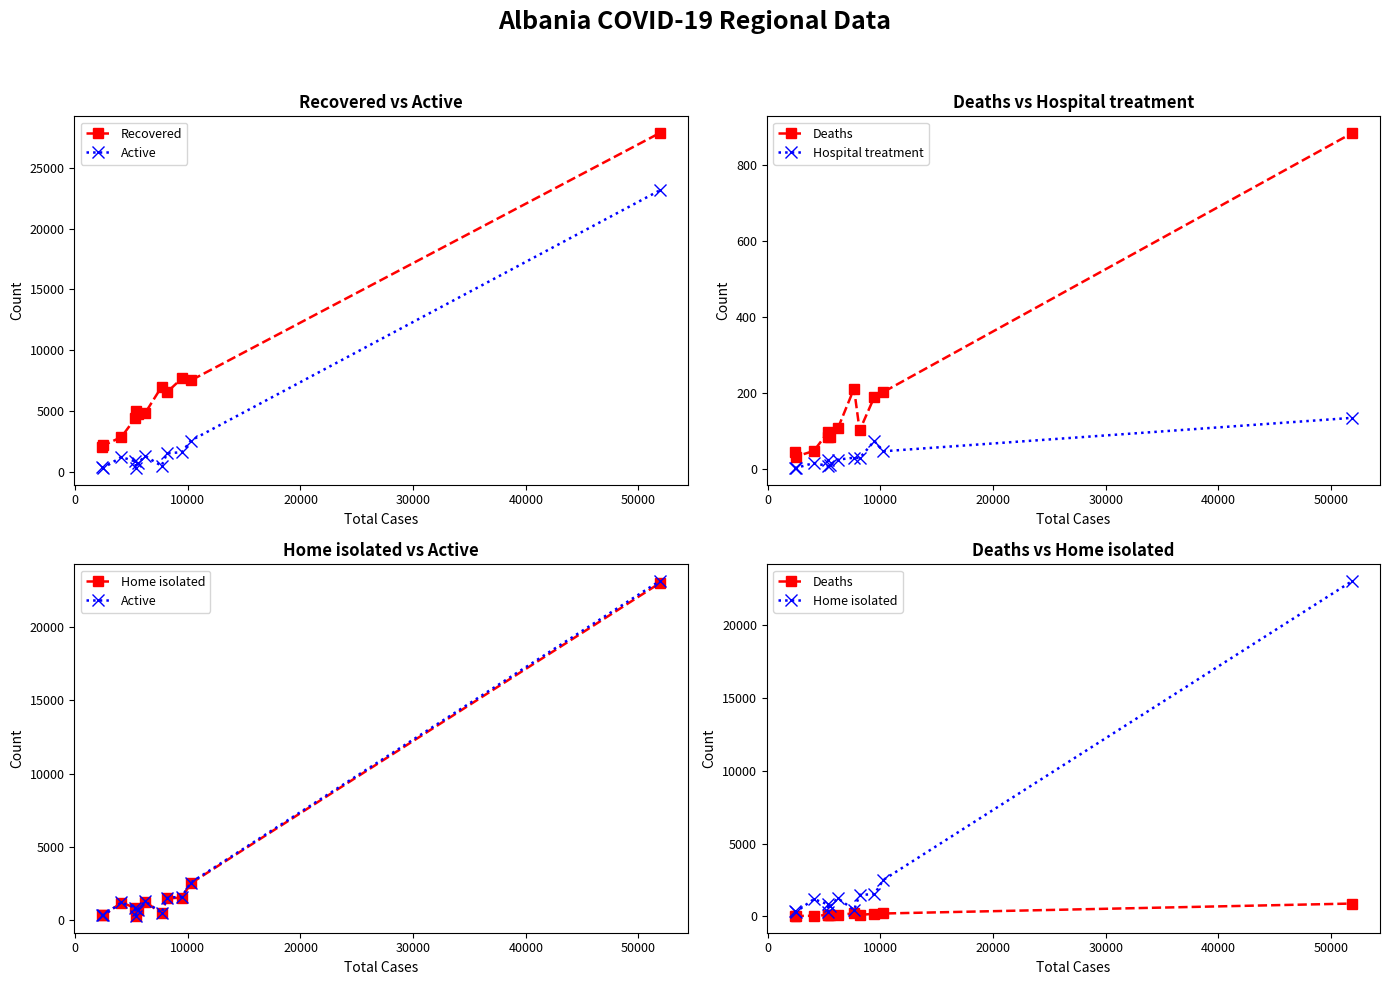

The Recovered series shows 1989 at 20000. True or false?

False